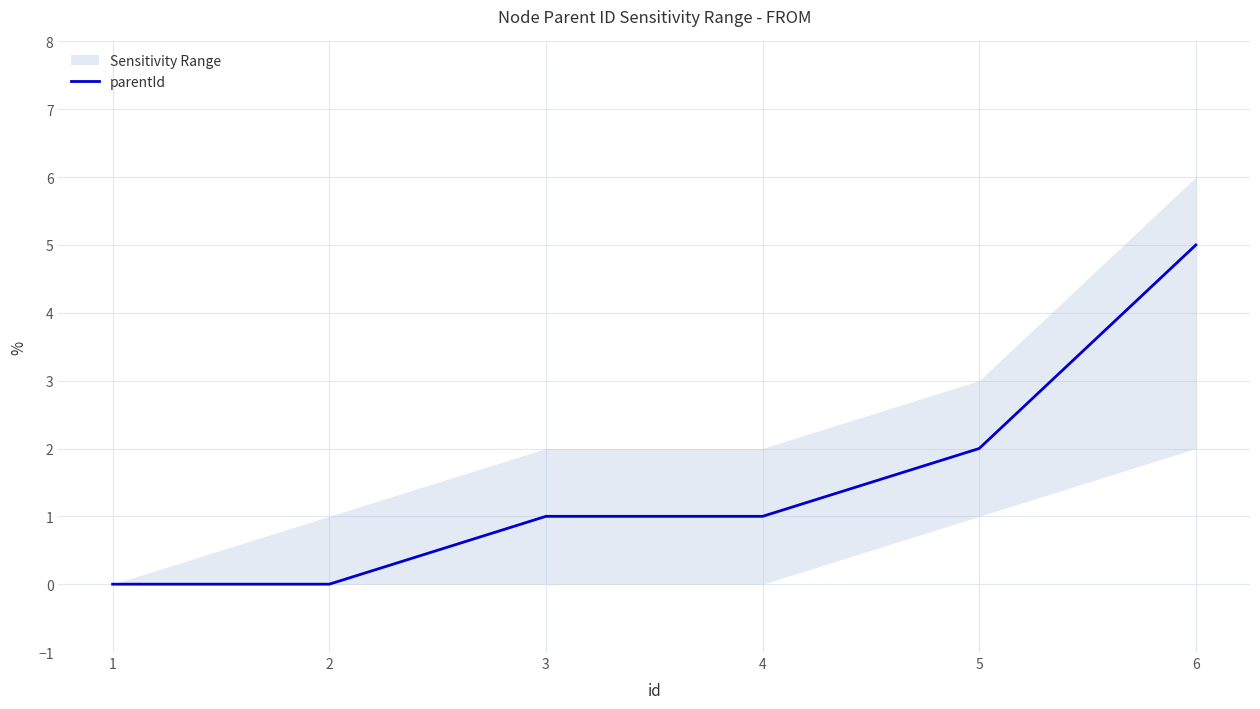

Between 3 and 5, which is larger?

5